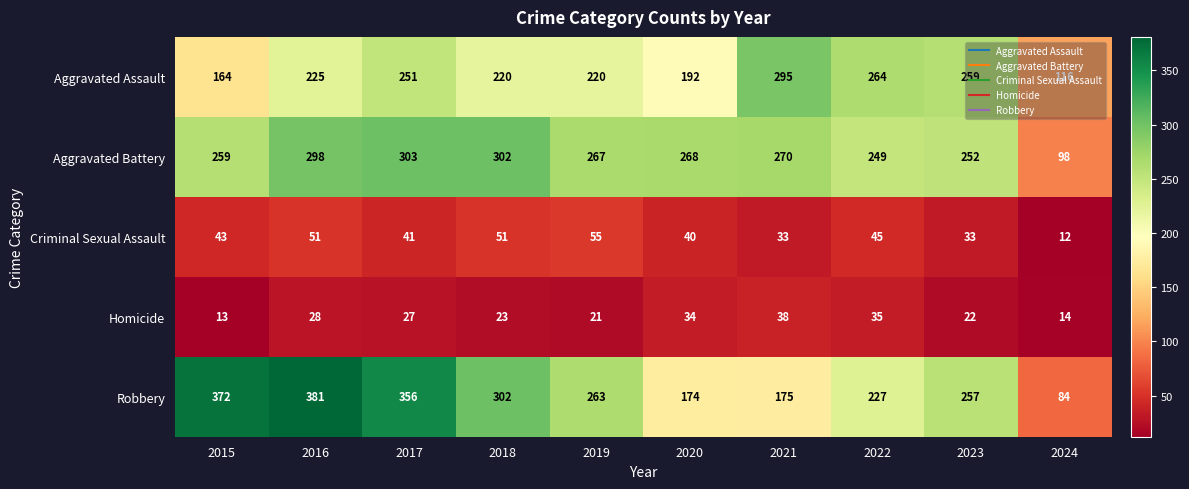

What is the minimum value for Aggravated Battery?

98